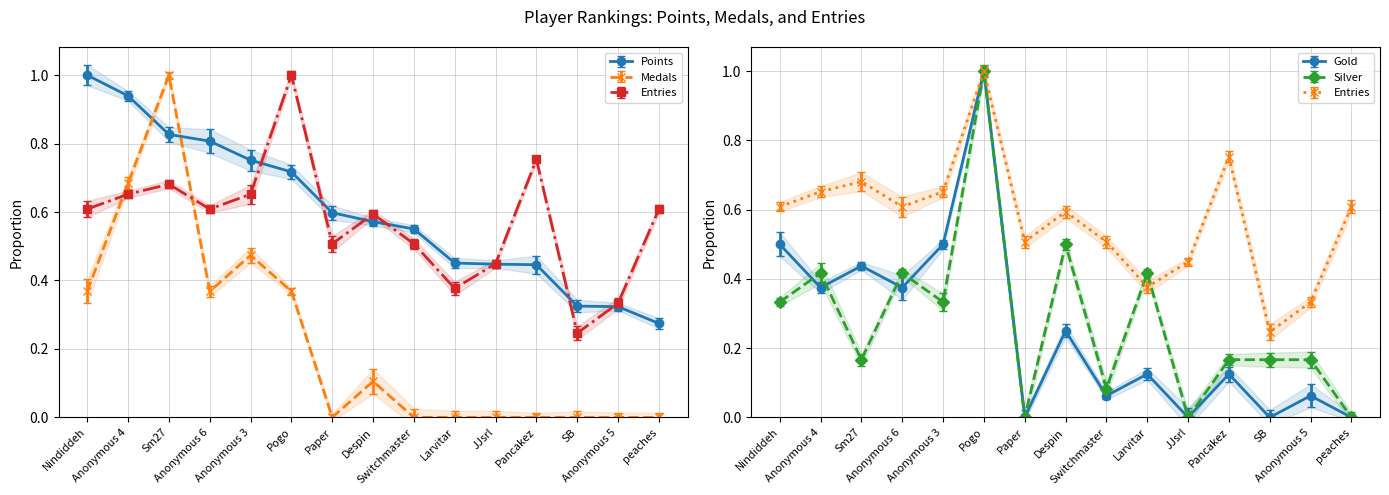

Which category has the lowest value in the Silver series?

Paper